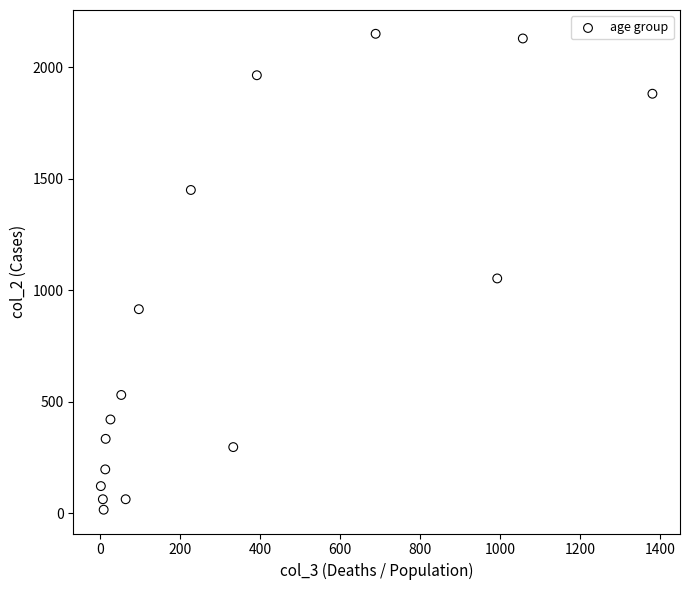

What is the range of X values (max minus min)?

1379